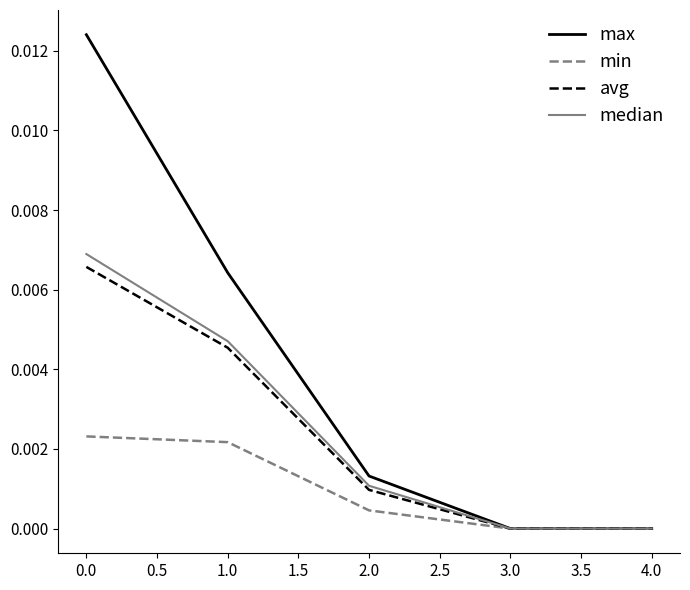

Rank the series by their maximum value, from highest to lowest.

max, median, avg, min